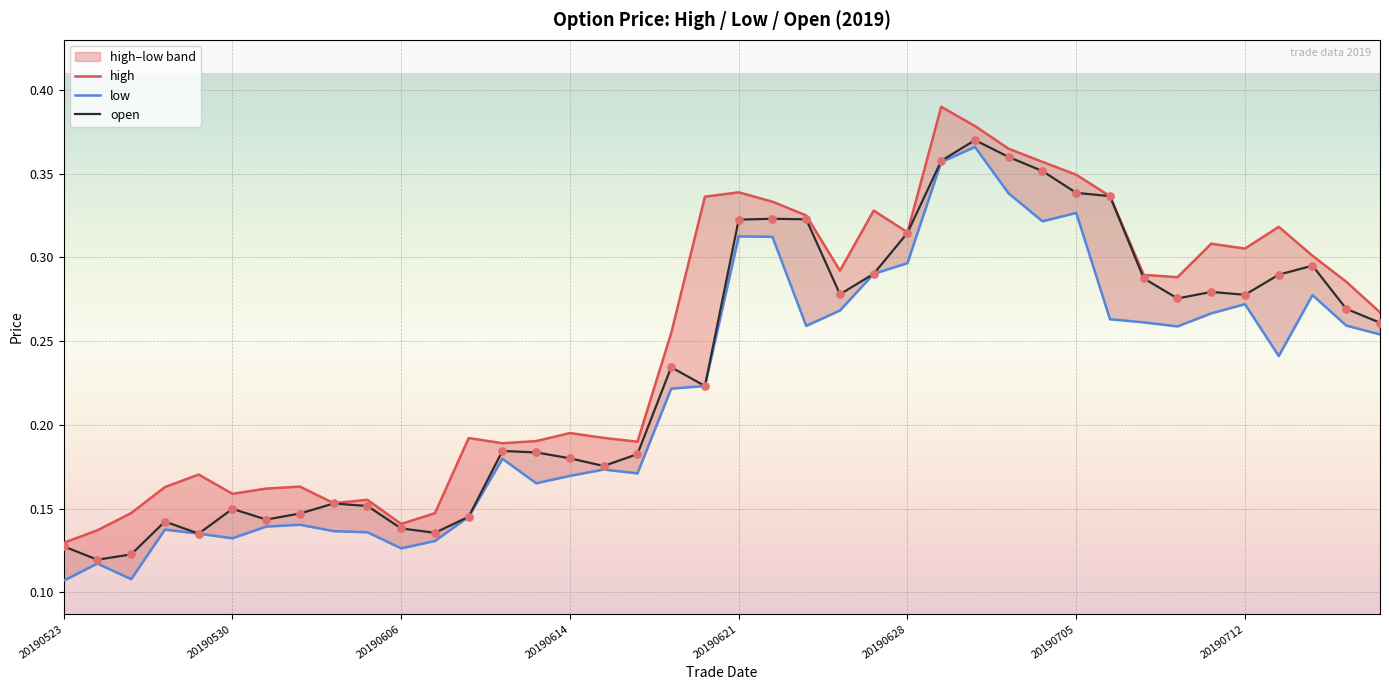

Which series has the largest Y range (max minus min)?

high